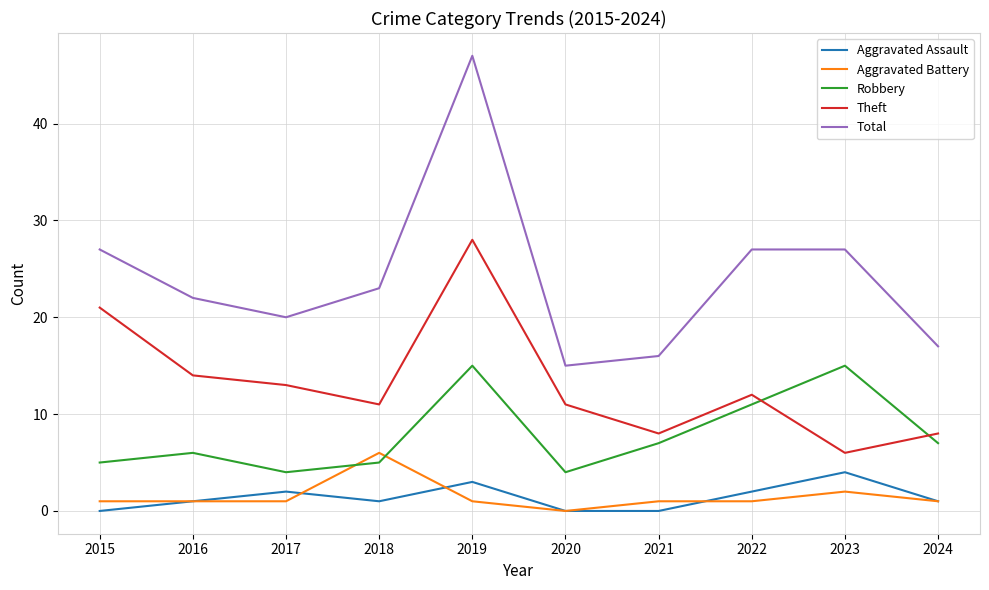

What is the greatest value displayed?

47